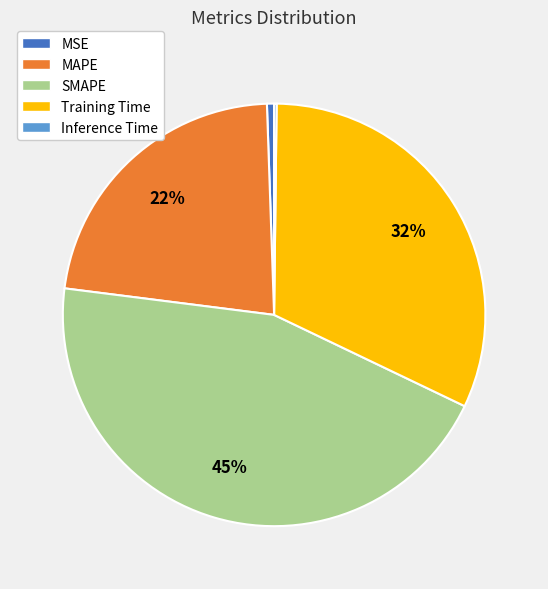

True or false: SMAPE accounts for 45% of the total.

True